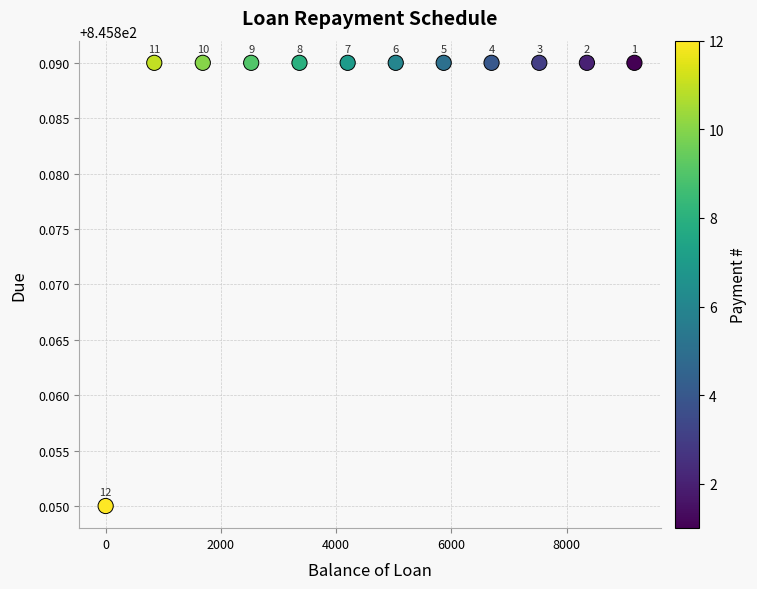

What is the average X value?

4606.2